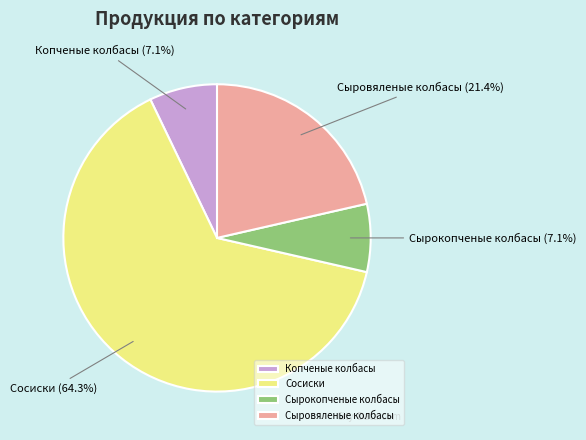

Combined, do Сырокопченые колбасы and Сосиски account for over 50%?

Yes